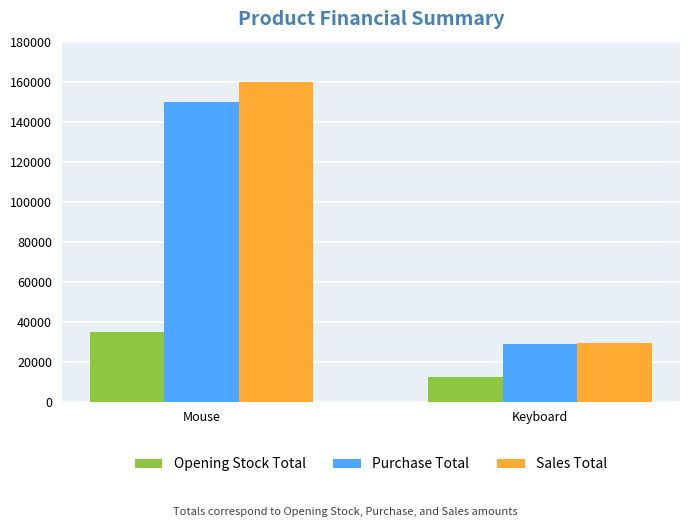

Which series has the largest range (max minus min)?

Sales Total